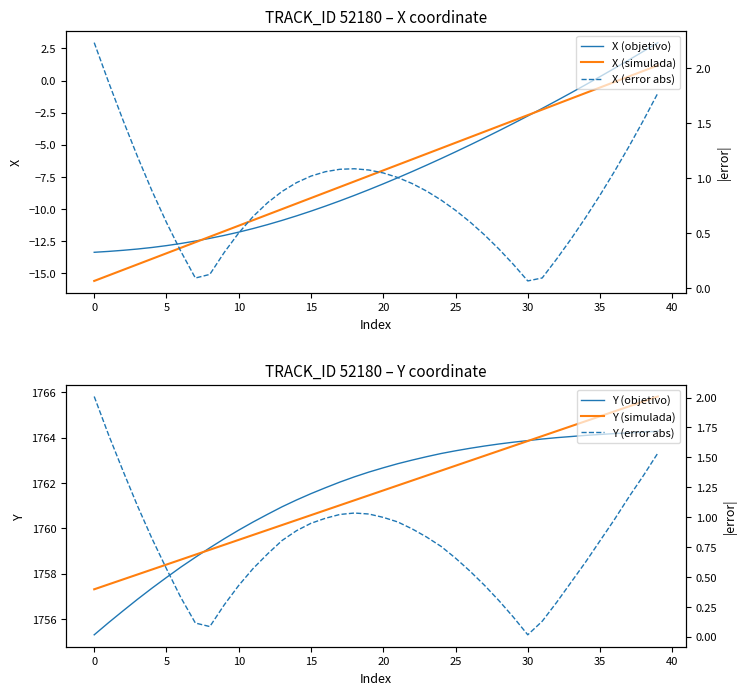

Rank the series at 34 from lowest to highest value.

X (simulada), X (objetivo), Y (error abs), X (error abs), Y (objetivo), Y (simulada)